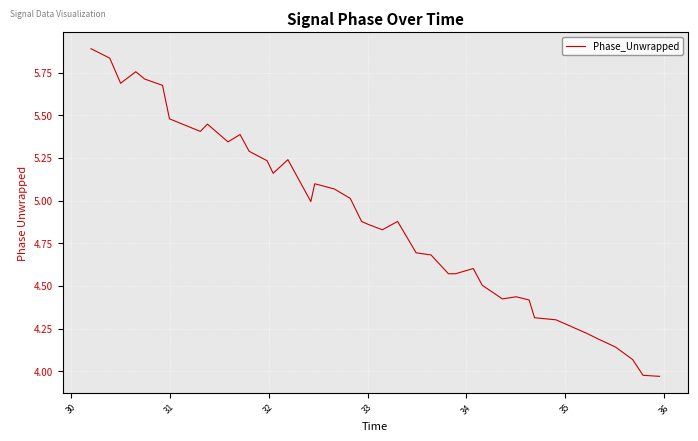

What is the maximum value shown in the chart?

5.9